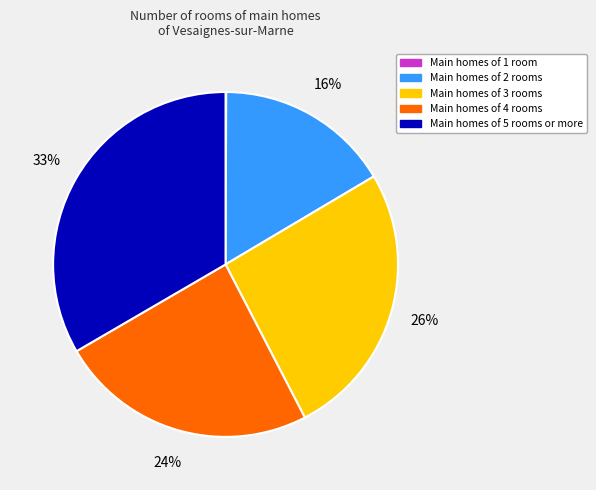

Does any single category account for the majority?

No